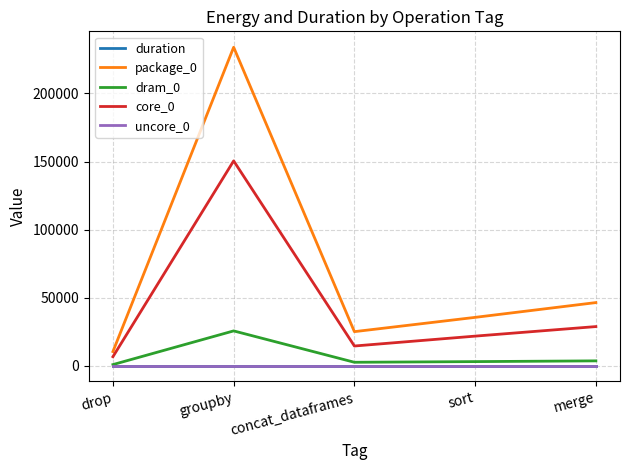

Is this an area chart (filled region under the line)?

No